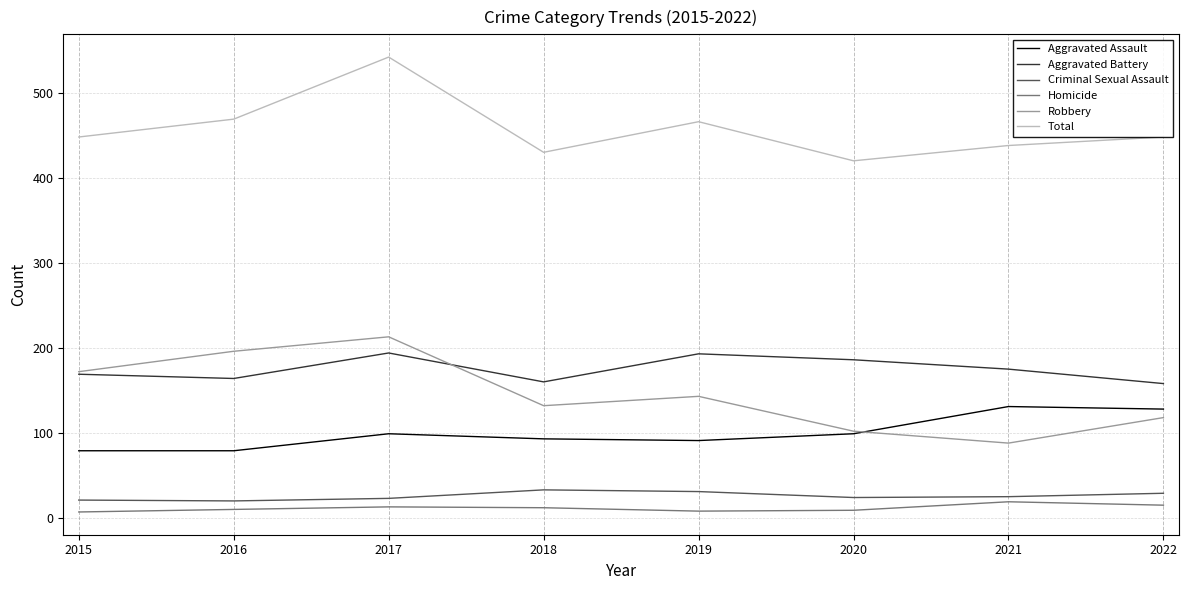

True or false: Total and Aggravated Assault intersect in this chart.

False